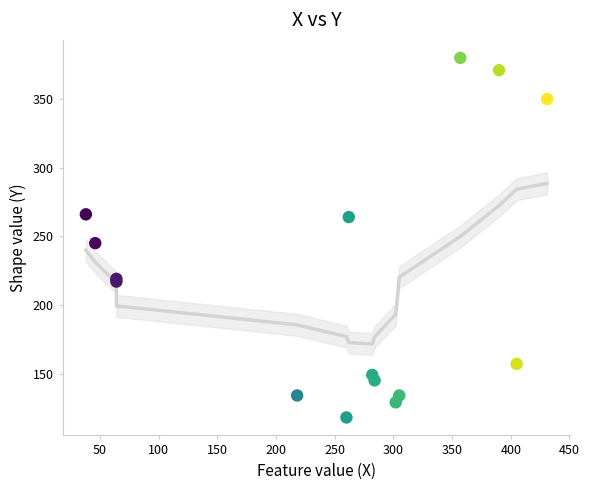

What Y value in the scatter plot is closest to 249?

245